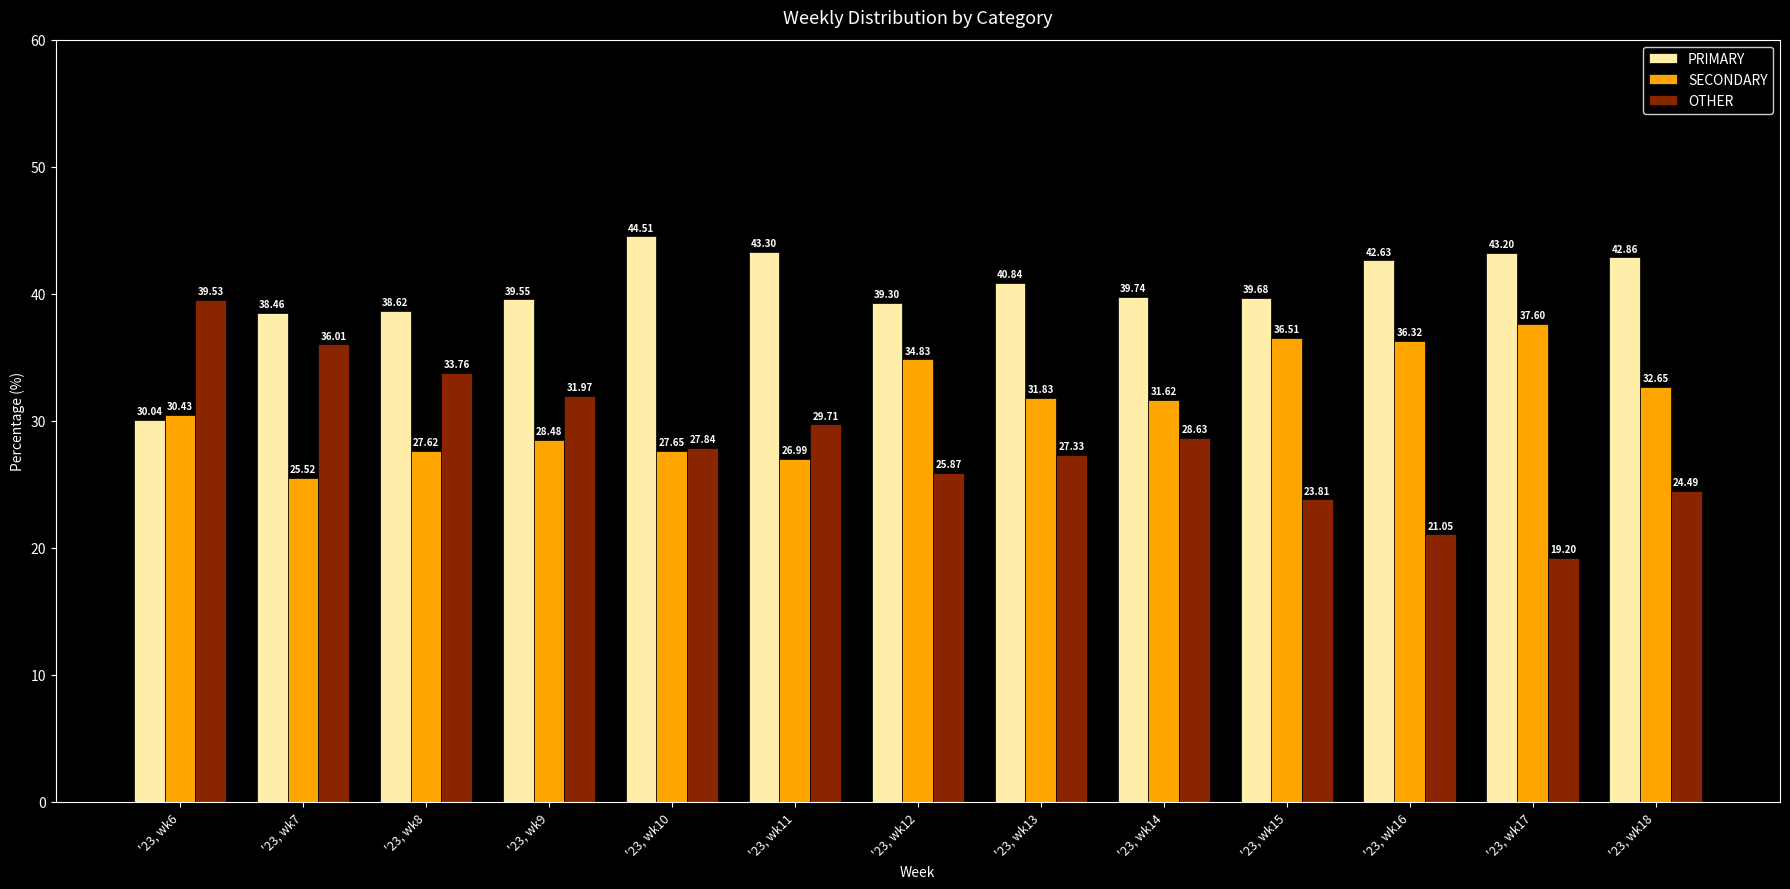

Rank the series by their maximum value, from lowest to highest.

SECONDARY, OTHER, PRIMARY